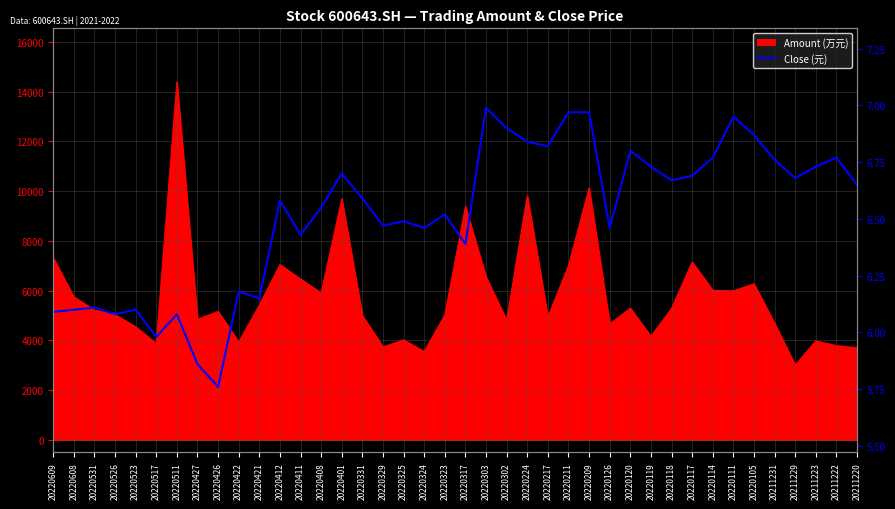

At which label is the value closest to 6?

20220517